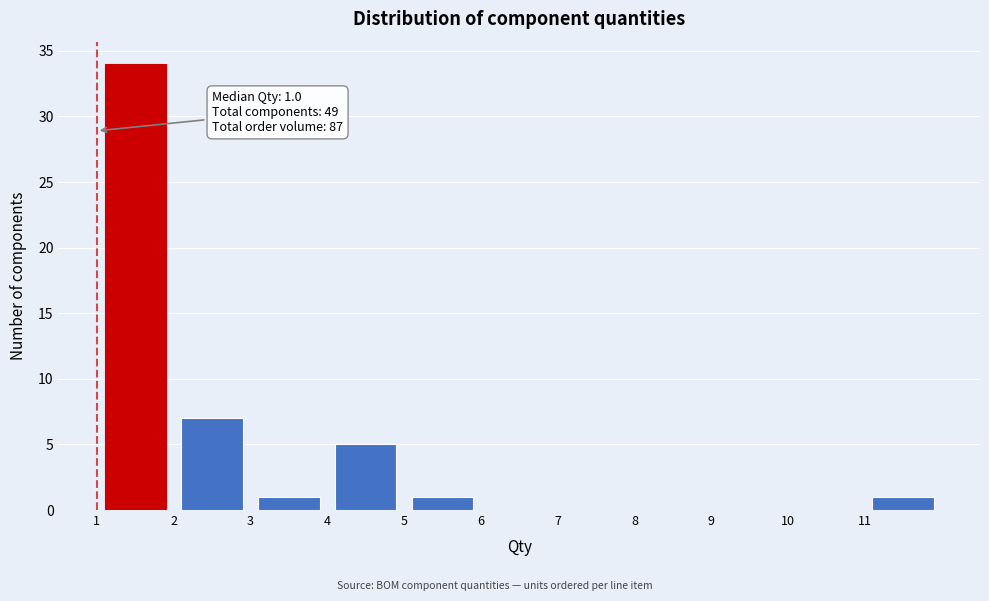

Which range on the x-axis has the tallest bar?

1 to 2